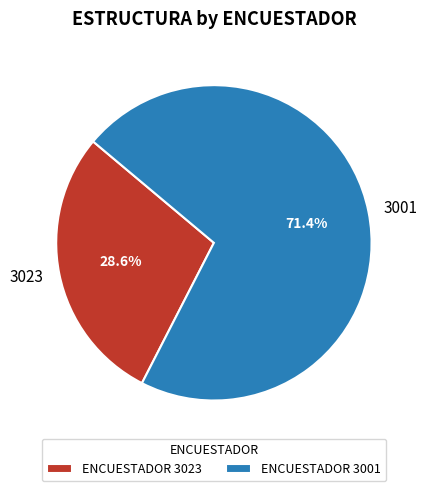

To the nearest percent, what portion does 3001 represent?

71%